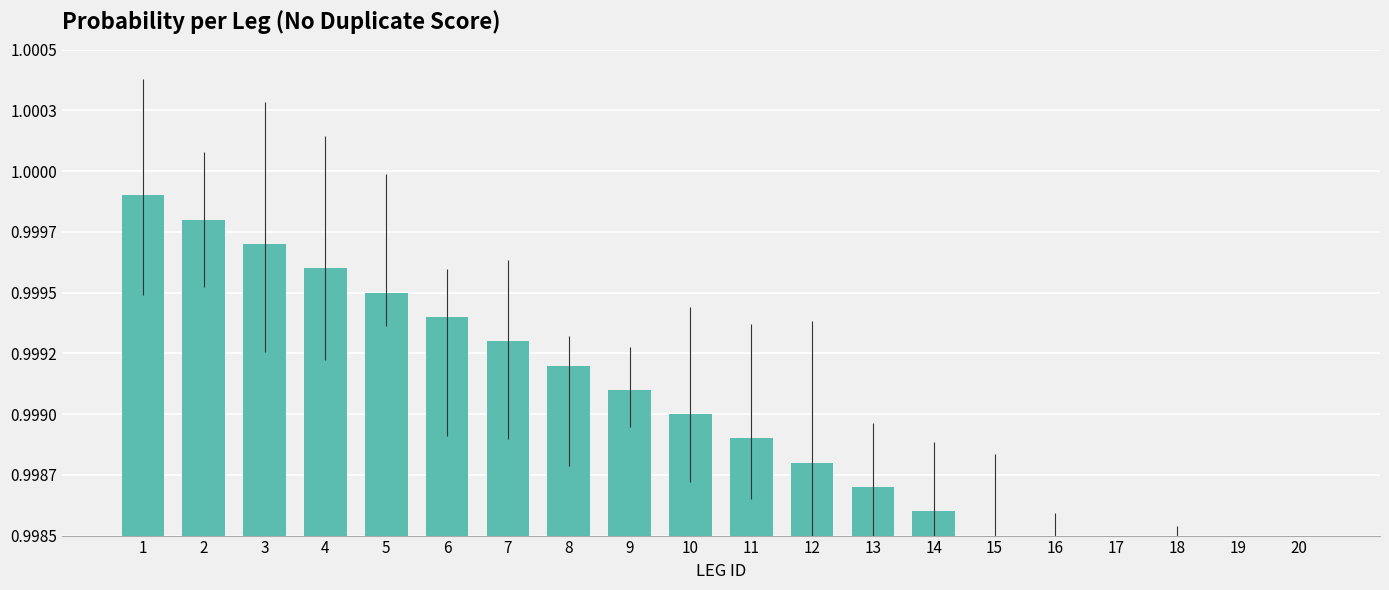

List the labels in order of value, largest first.

1, 2, 3, 4, 5, 6, 7, 8, 9, 10, 11, 12, 13, 14, 15, 16, 17, 18, 19, 20